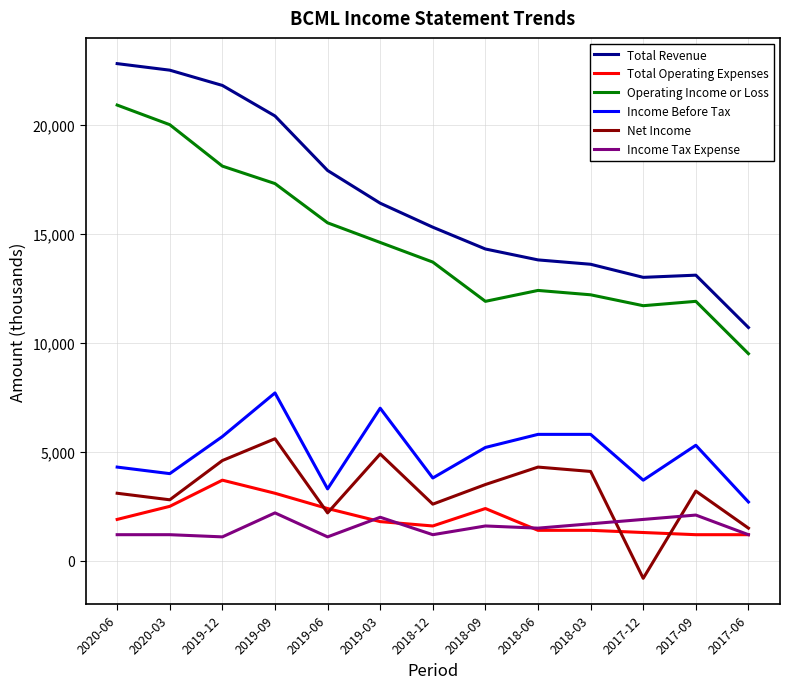

At which label is Total Revenue closest to 16750?

2019-03